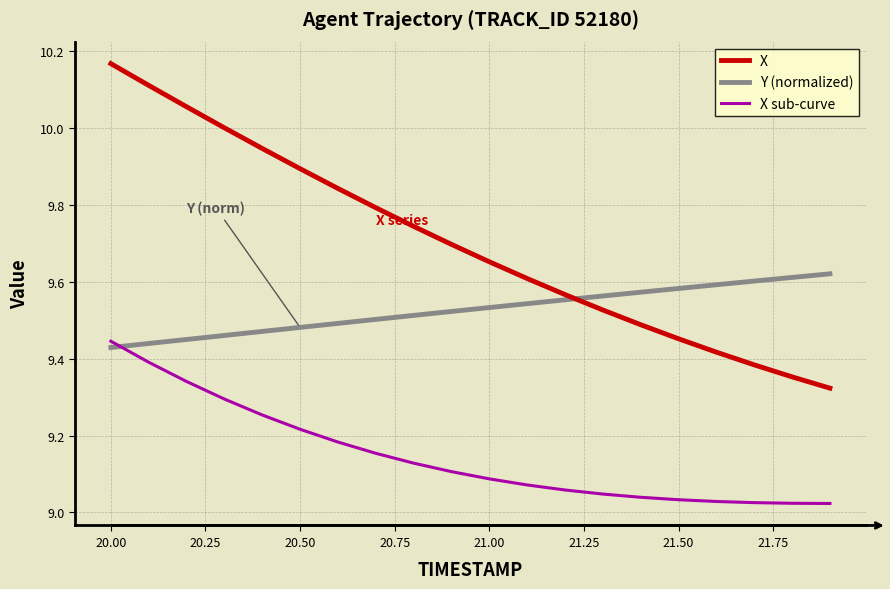

Which series has the largest total across all categories?

X